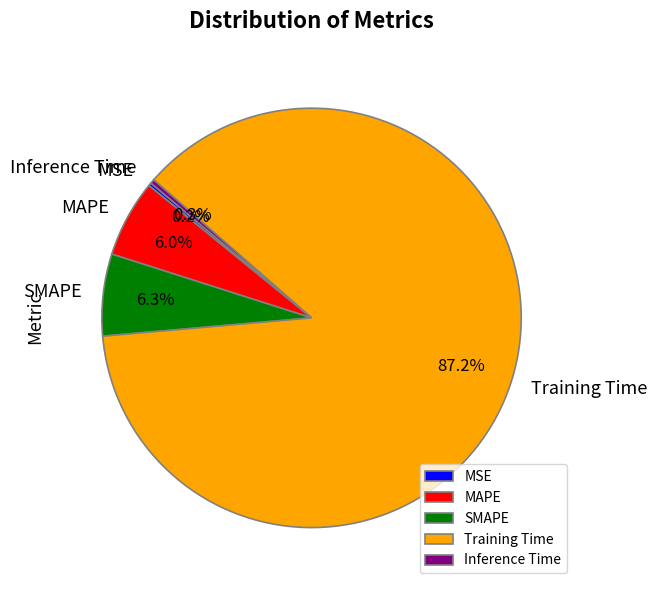

What is the largest slice in the pie chart?

Training Time